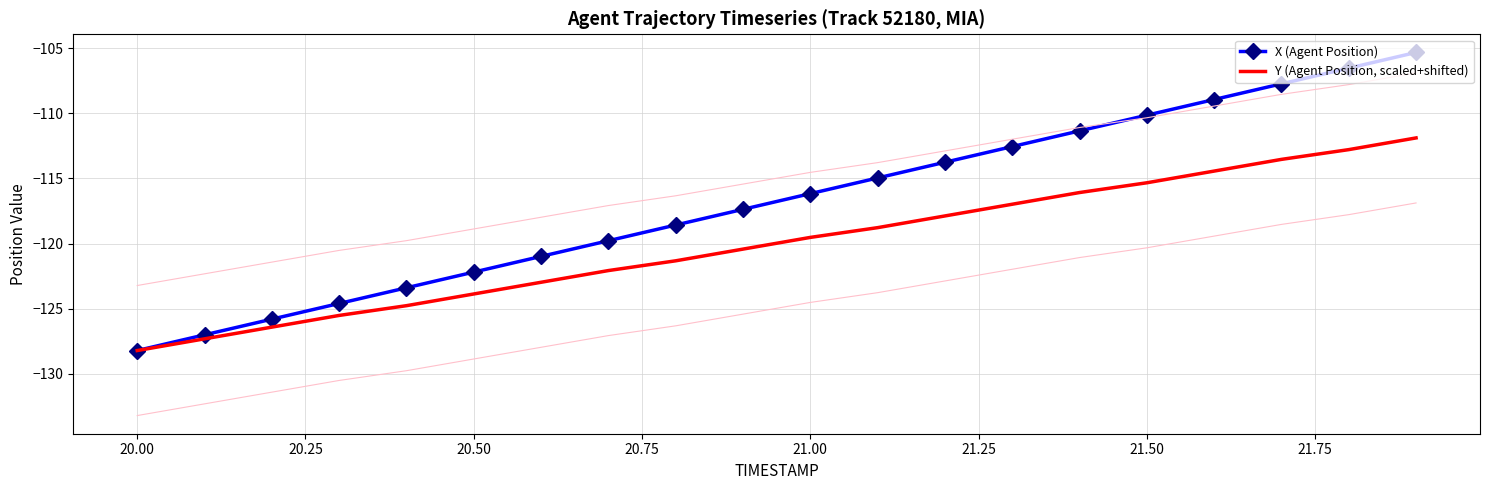

Which category has the lowest value in the Y (Agent Position, scaled+shifted) series?

20.00